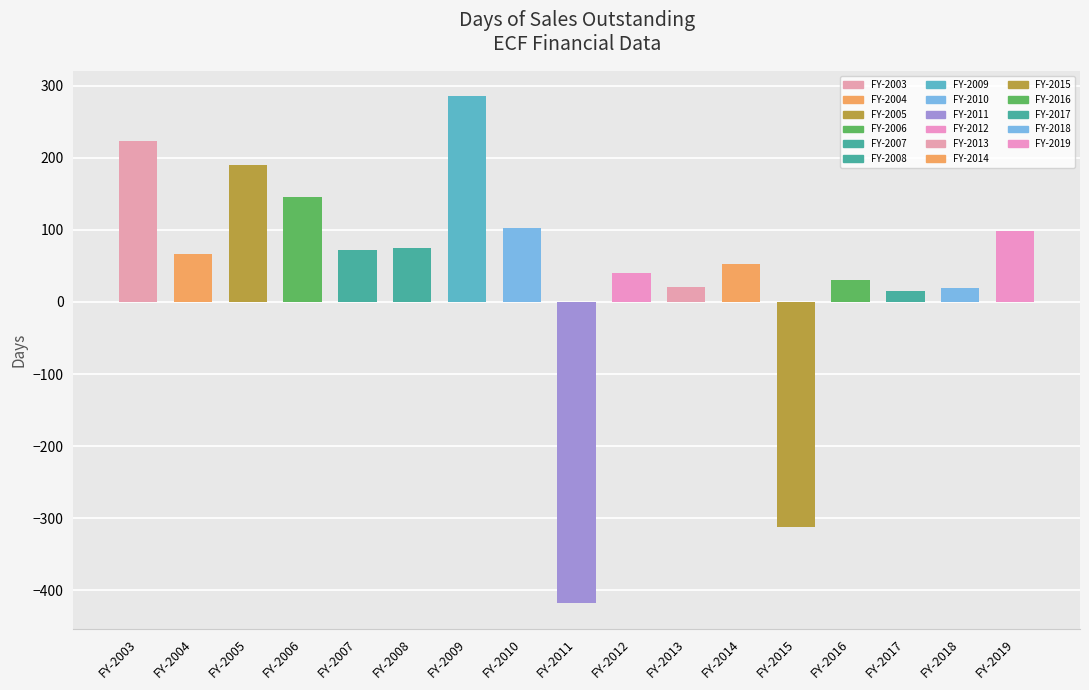

Is it true that the value at FY-2018 is 9.2?

False